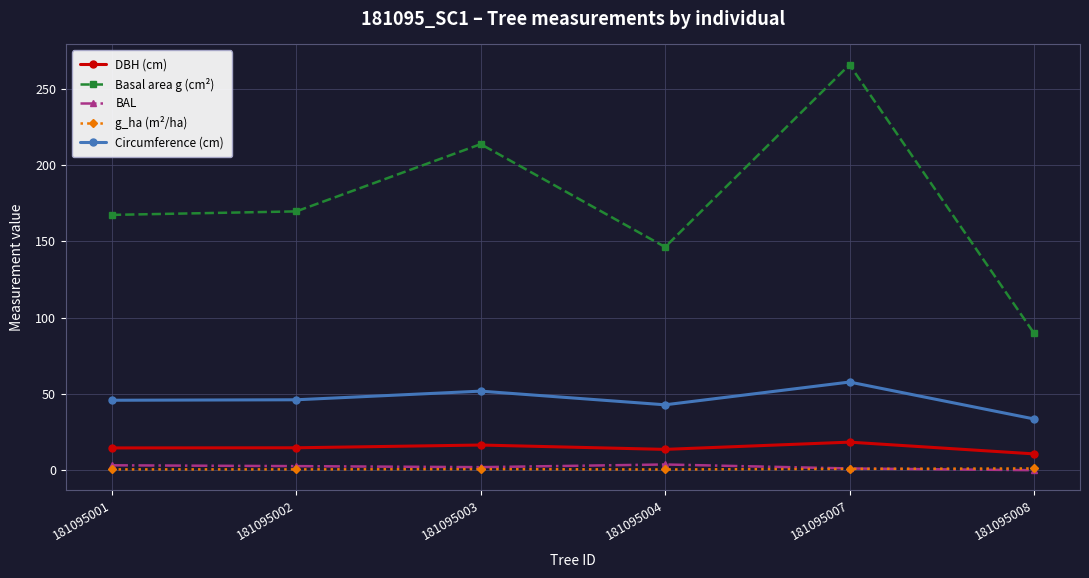

True or false: BAL and Circumference (cm) intersect in this chart.

False